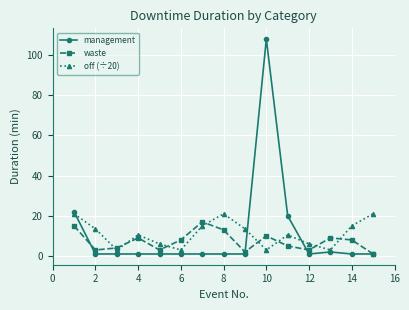

How many lines are shown in the chart?

3